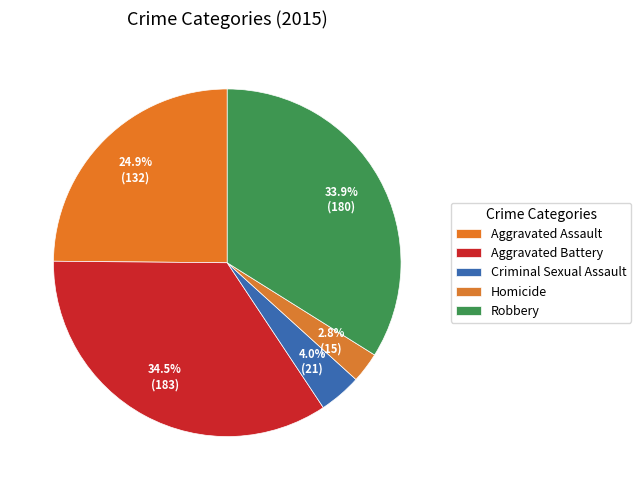

Which slice is the smallest?

Homicide